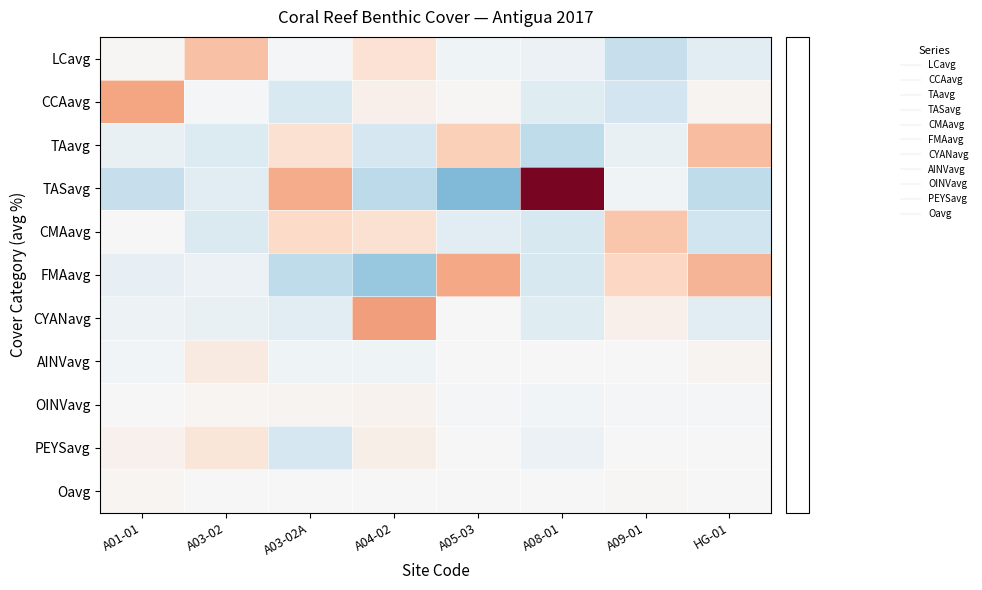

What is the greatest value displayed?

29.6